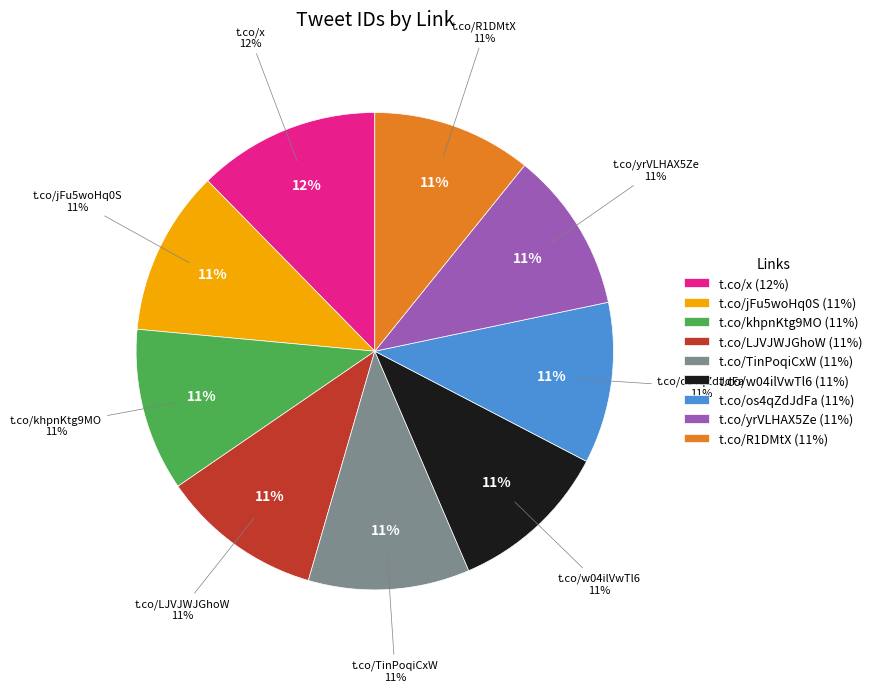

Is it true that t.co/yrVLHAX5Ze is 1% of the pie?

False